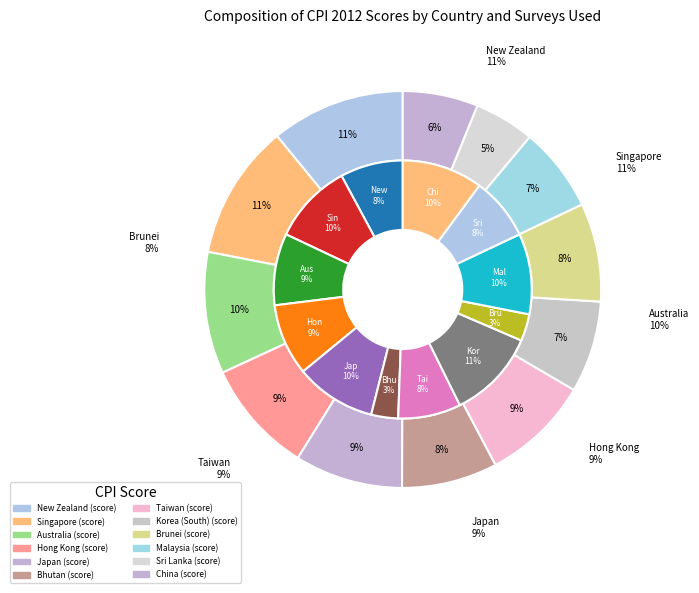

Is it true that Malaysia is 1% of the pie?

False